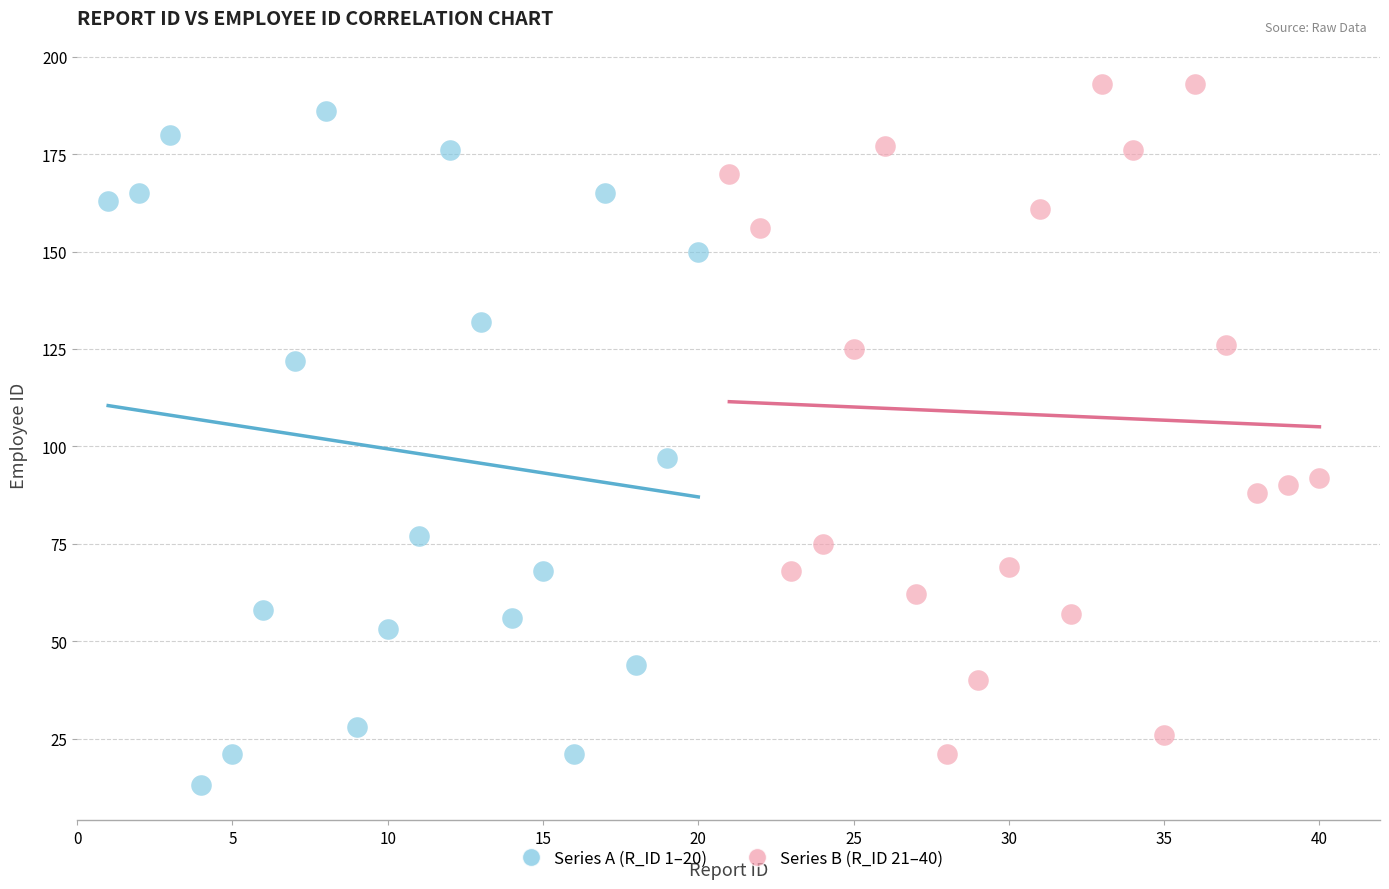

Which series reaches the minimum Y coordinate?

Series A (R_ID 1–20)